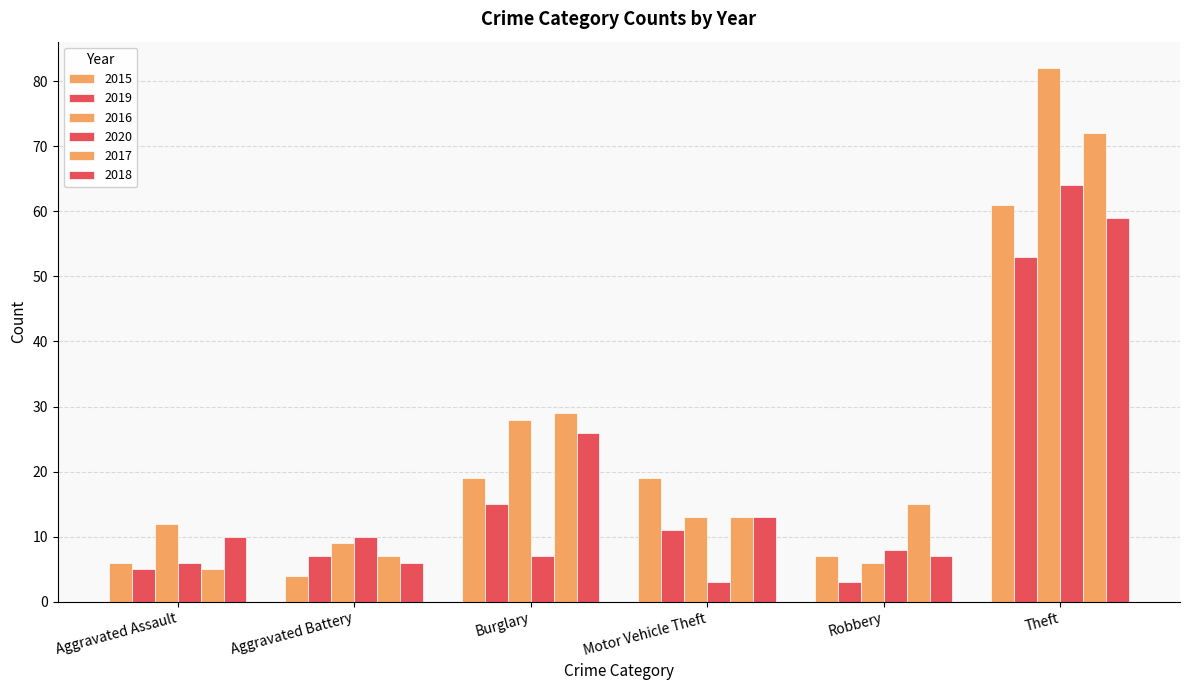

How many bars are there in each group?

6